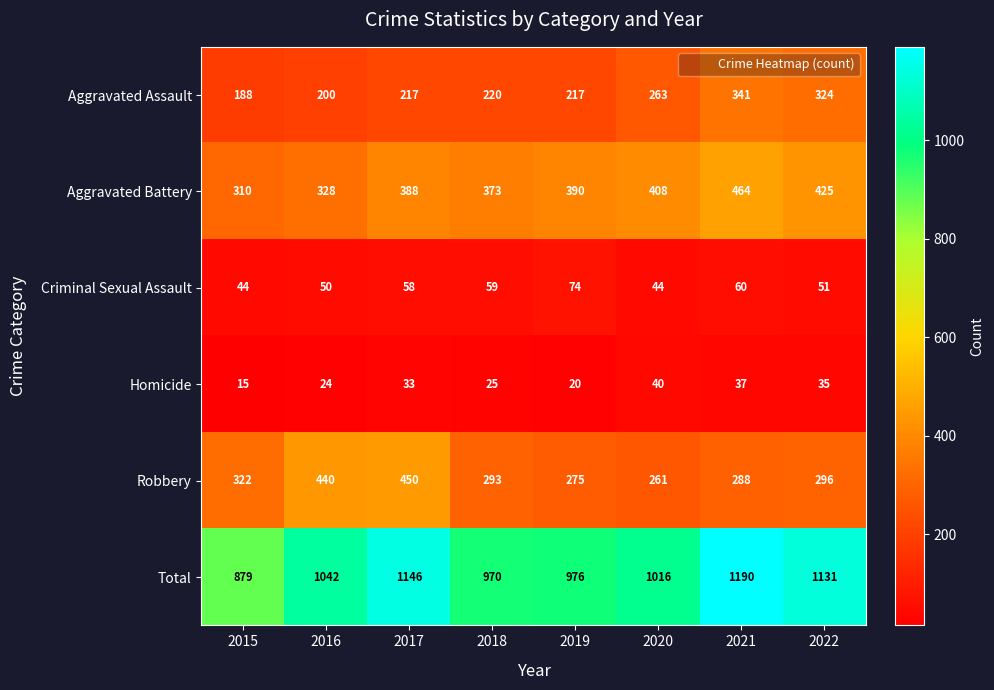

What value does the Robbery series have at 2019, to the nearest 5?

275